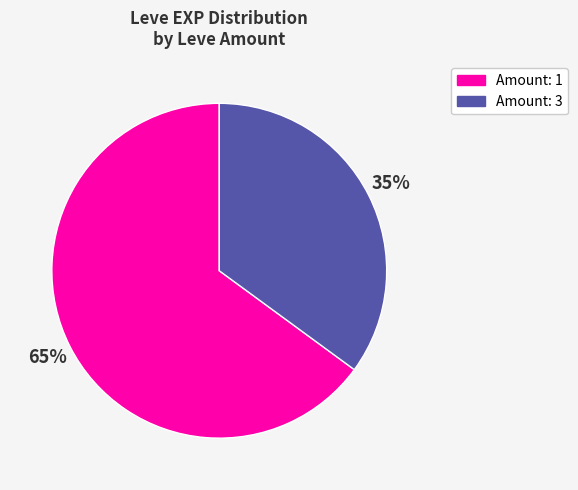

What percentage is the Amount: 3 slice, to the nearest percent?

35%